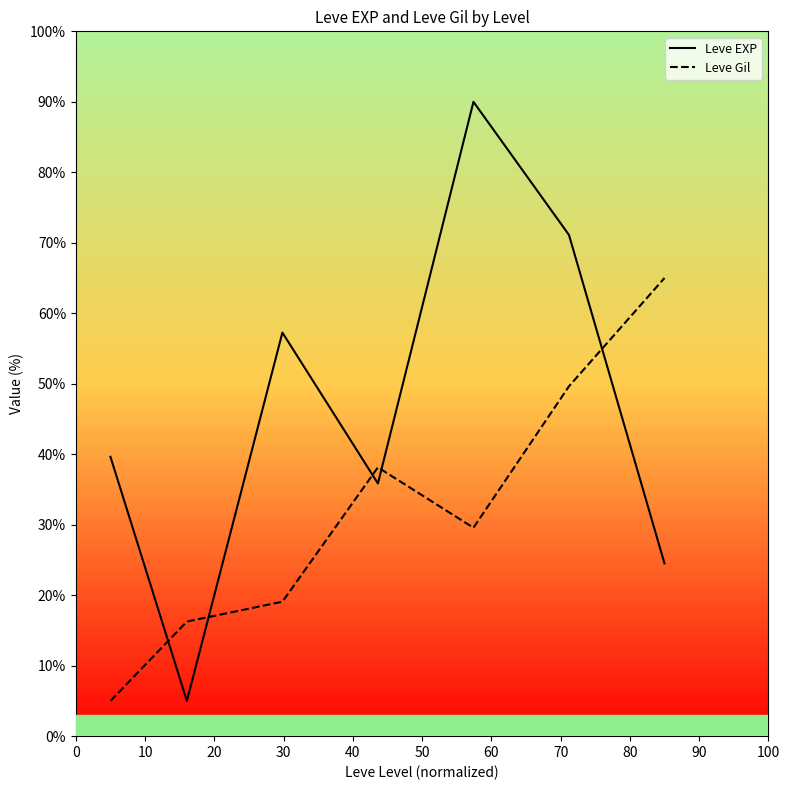

Which series has the largest total across all categories?

Leve EXP